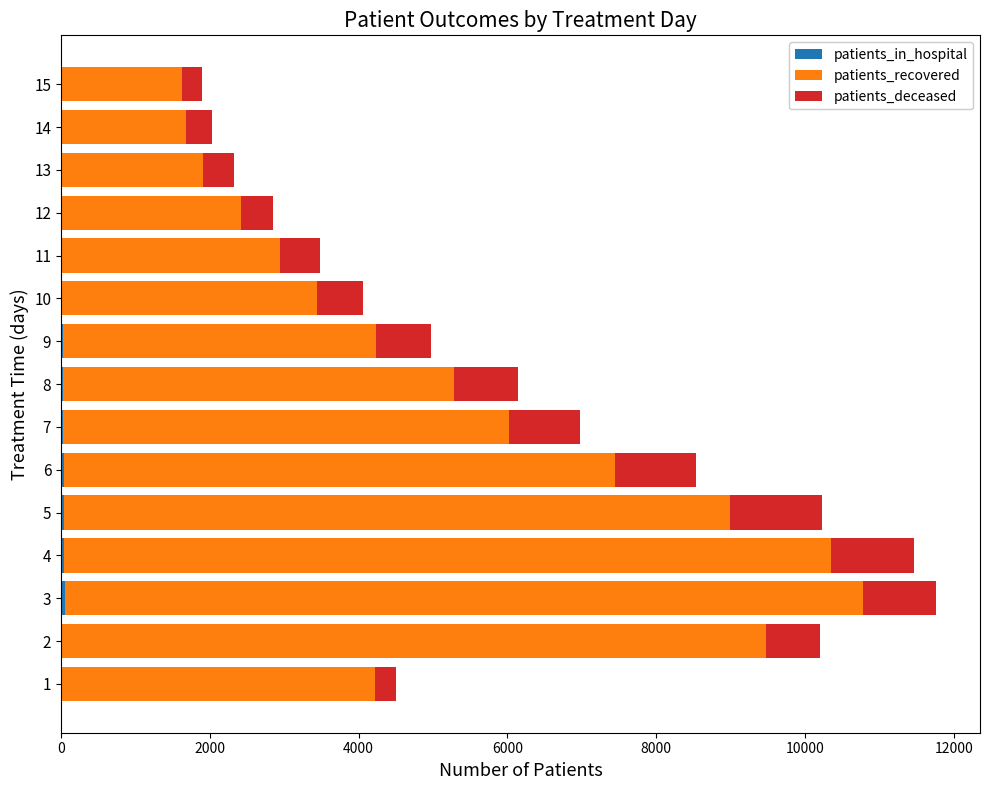

Count the number of data series in this chart.

3